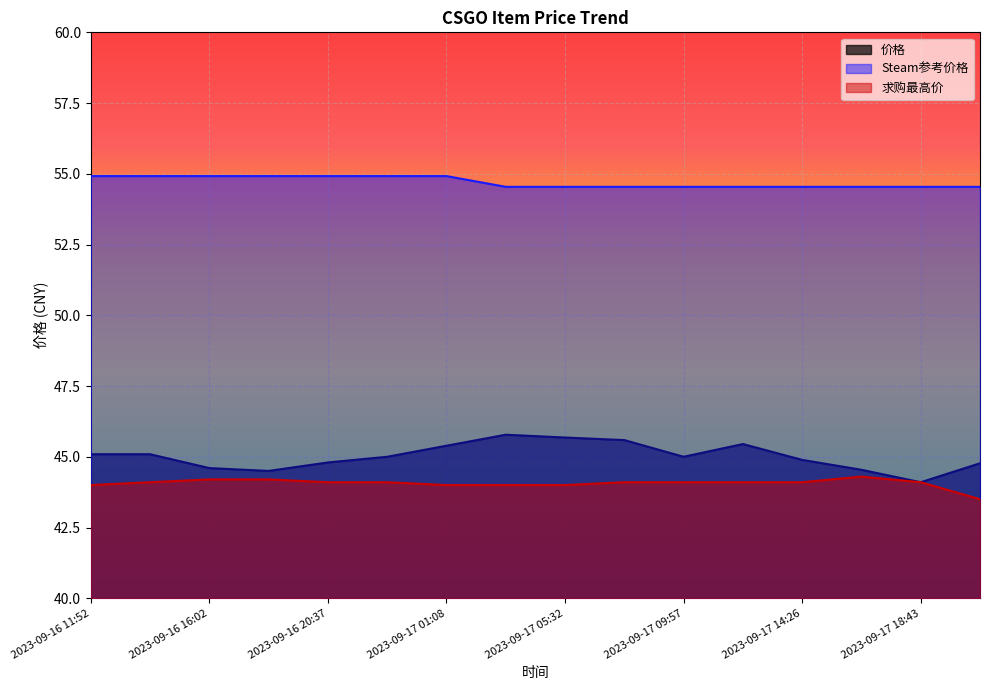

Reading left to right, list all the values displayed in this chart.

价格: 45.1	45.1	44.6	44.5	44.8	45.0	45.4	45.8	45.7	45.6	45.0	45.5	44.9	44.5	44.1	44.8
Steam参考价格: 54.9	54.9	54.9	54.9	54.9	54.9	54.9	54.5	54.5	54.5	54.5	54.5	54.5	54.5	54.5	54.5
求购最高价: 44.0	44.1	44.2	44.2	44.1	44.1	44.0	44.0	44.0	44.1	44.1	44.1	44.1	44.3	44.1	43.5